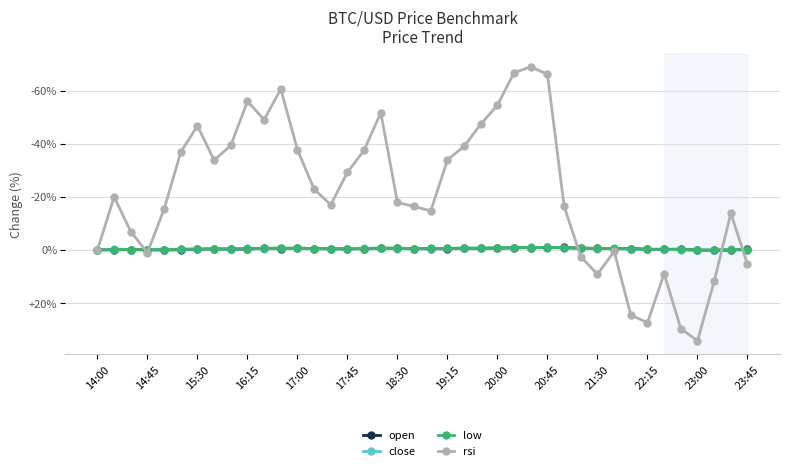

What is the maximum value shown in the chart?

34.2